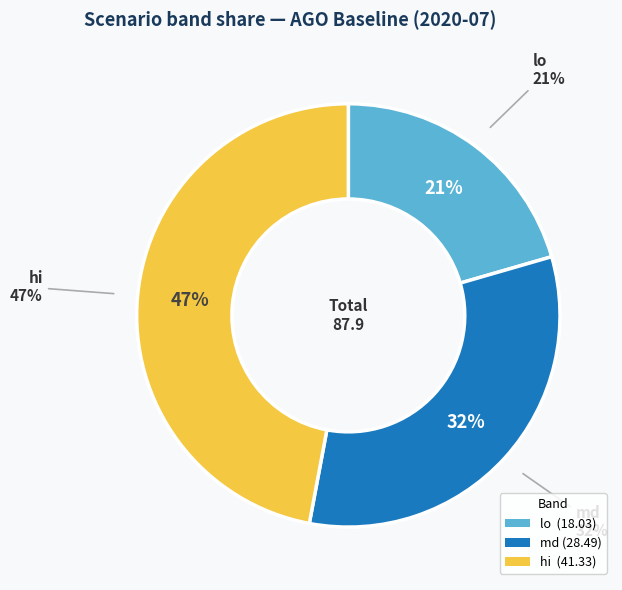

Is it true that lo is 21% of the pie?

True